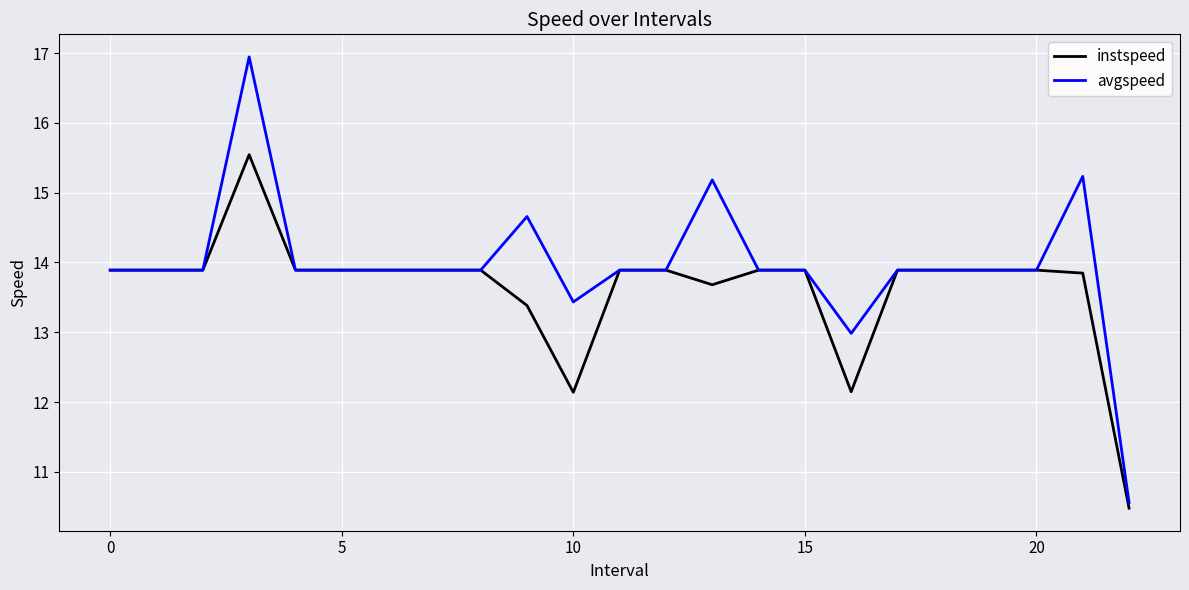

What is the highest value of the instspeed series?

15.5